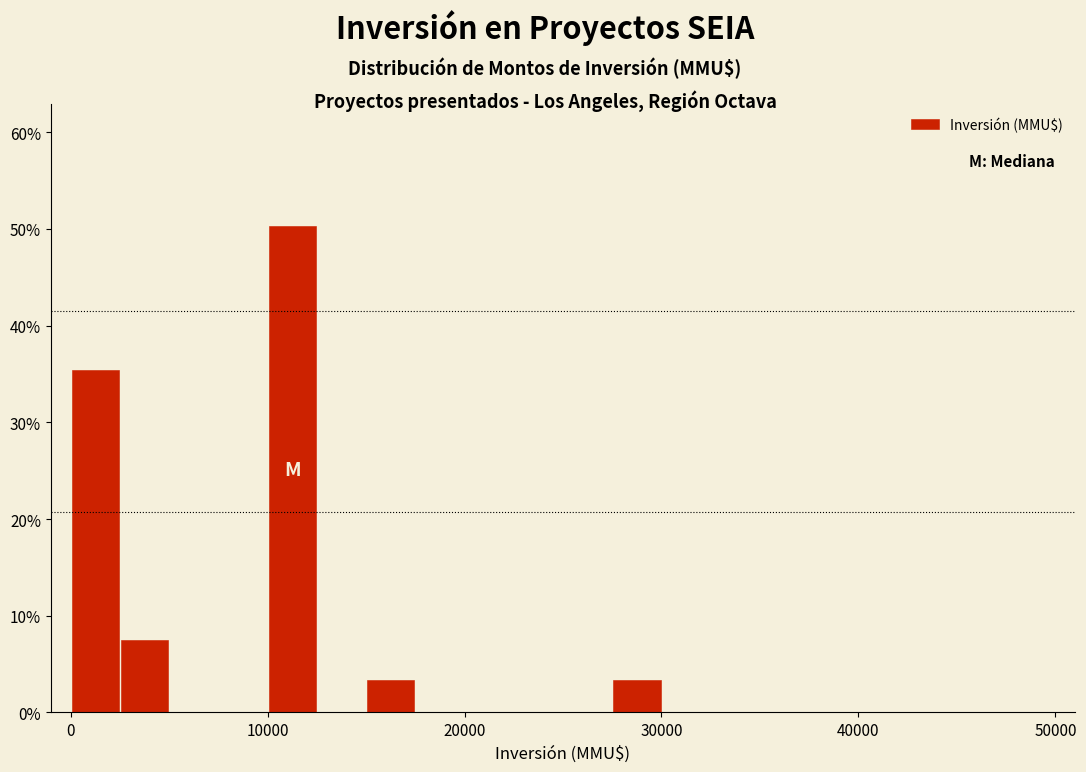

Read against the x-axis, roughly where is the centre of the tallest bar?

11000